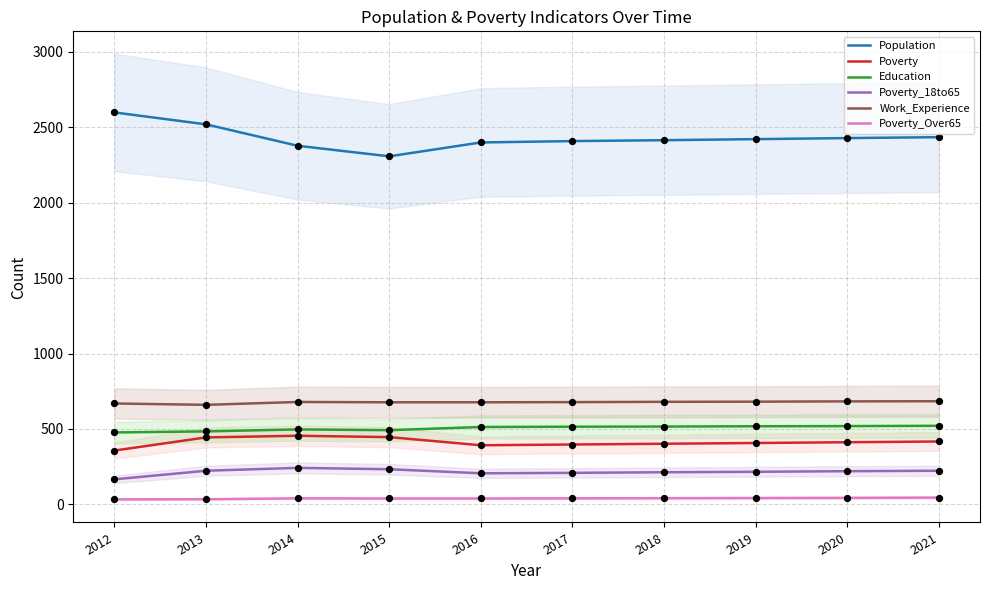

At how many categories does at least one series exceed 755?

10